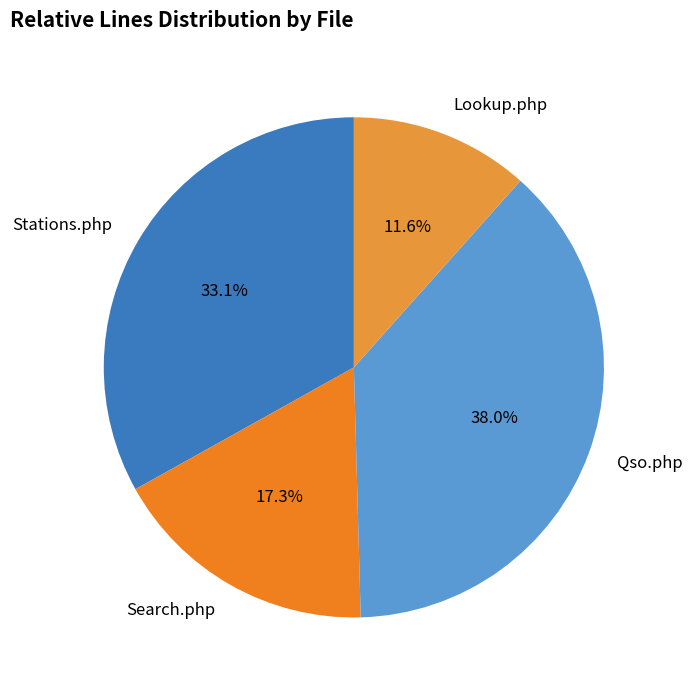

Is it true that Qso.php is 25% of the pie?

False